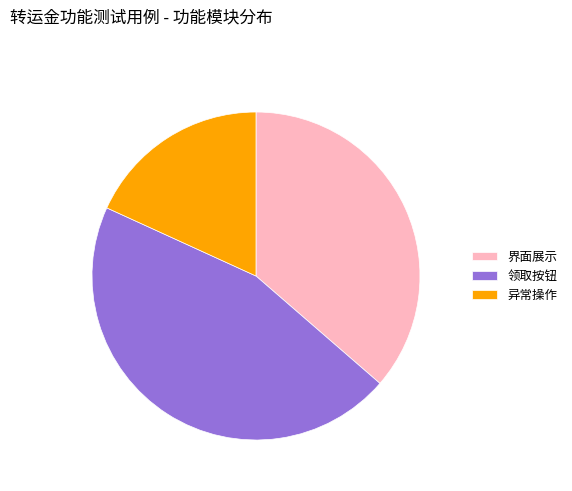

Rank the categories by value from highest to lowest.

领取按钮, 界面展示, 异常操作